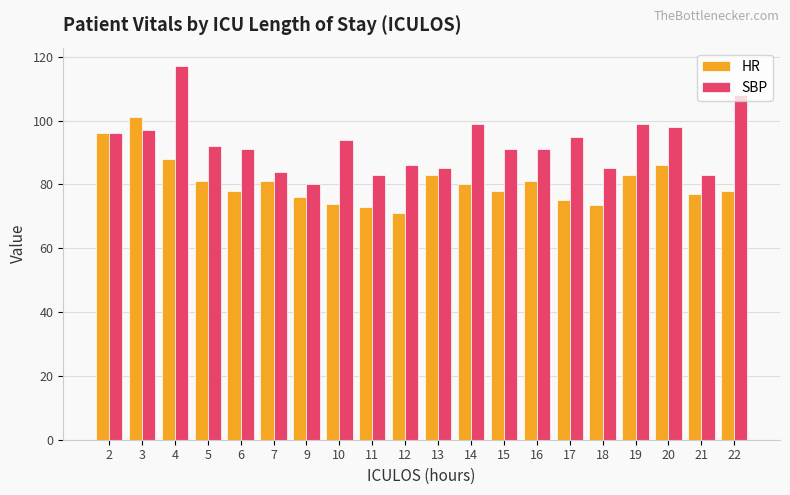

How many distinct data groups are displayed?

2